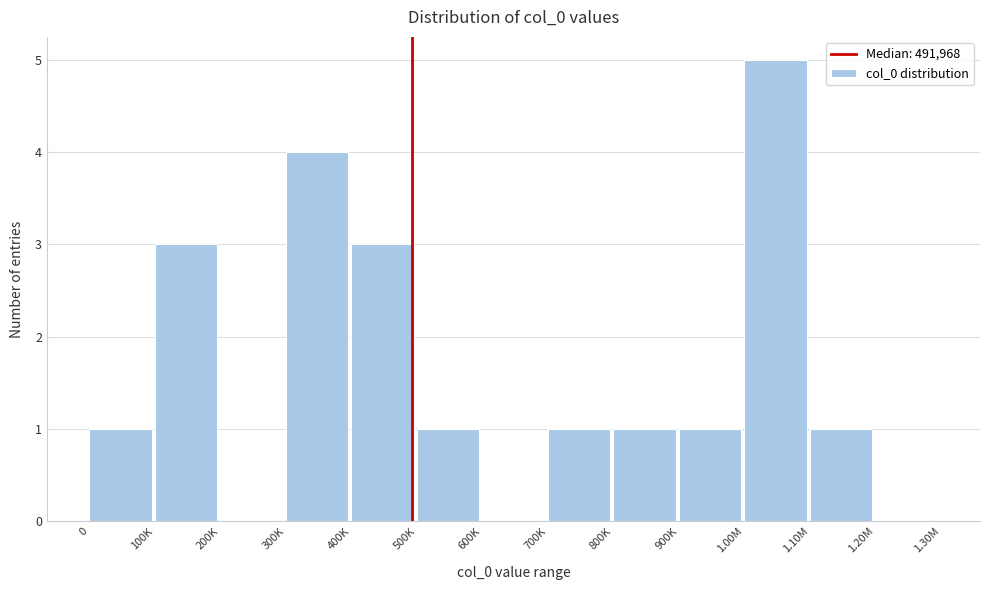

Reading left to right, extract all data points from this chart.

0=1	100K=3	200K=0	300K=4	400K=3	500K=1	600K=0	700K=1	800K=1	900K=1	1.00M=5	1.10M=1	1.20M=0